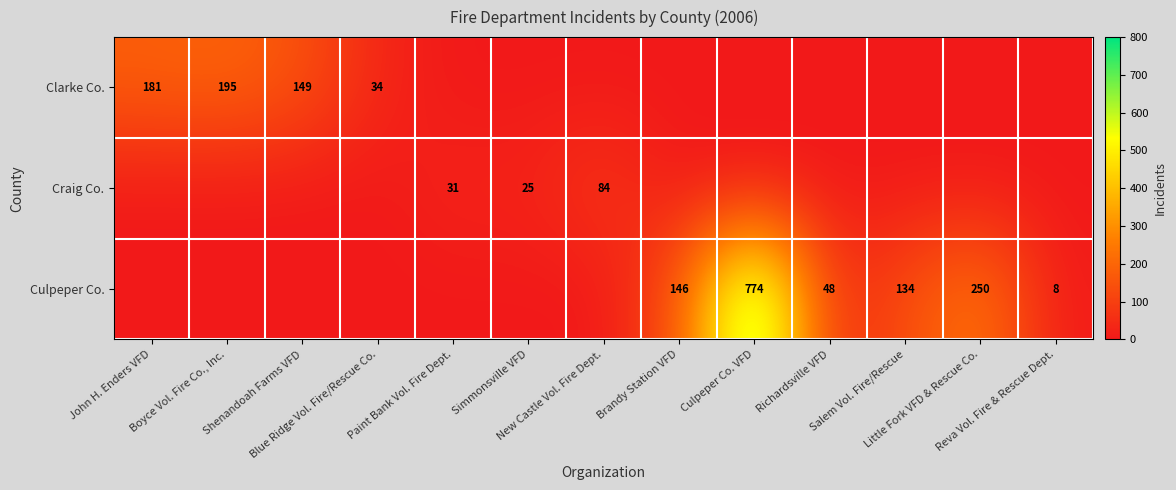

True or false: Culpeper Co. has a value of 357 at Shenandoah Farms VFD.

False